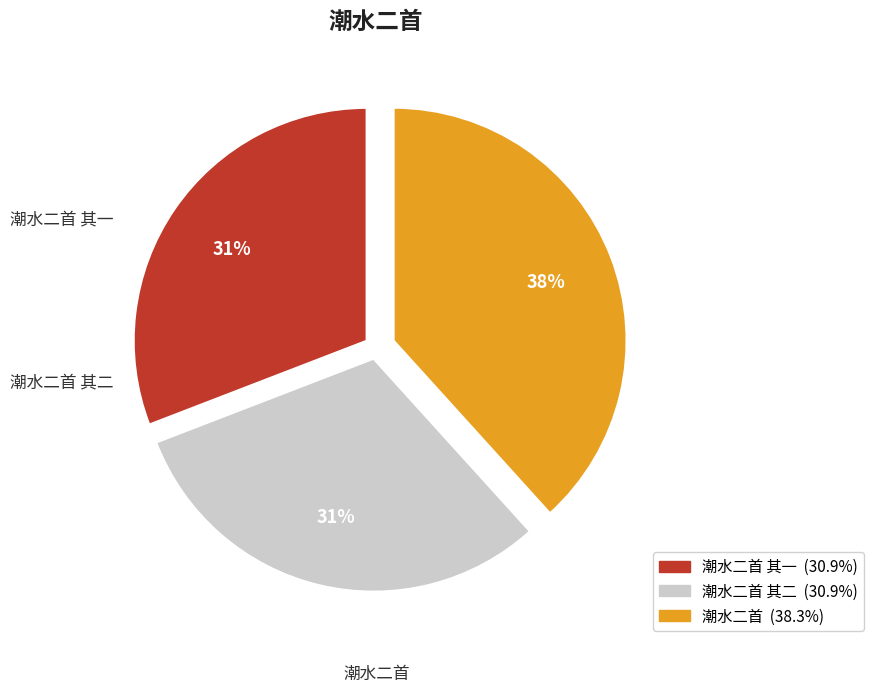

Is there a majority slice in this chart?

No